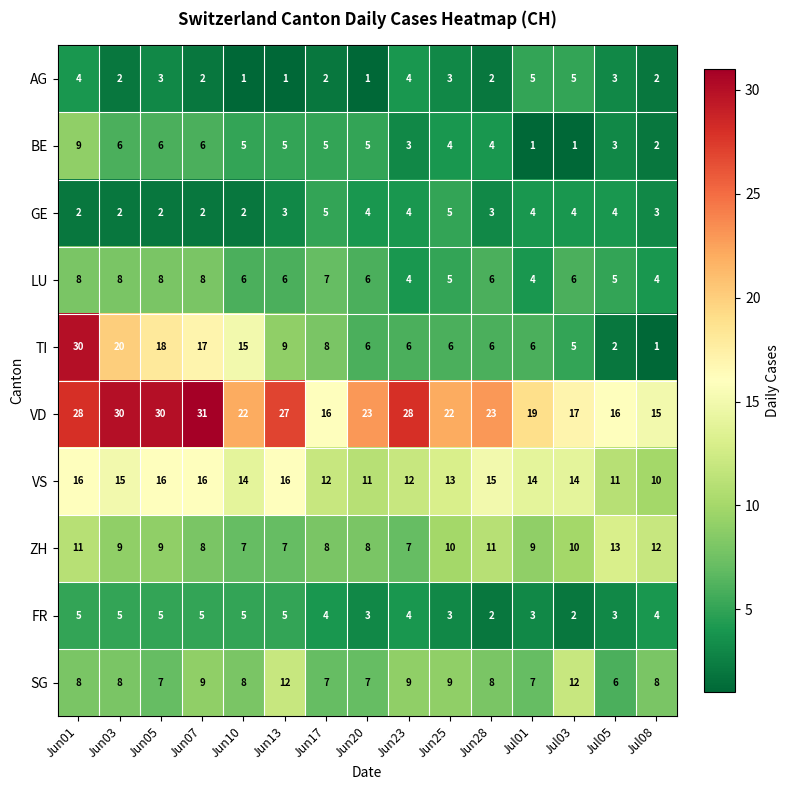

Which series has the largest range (max minus min)?

TI